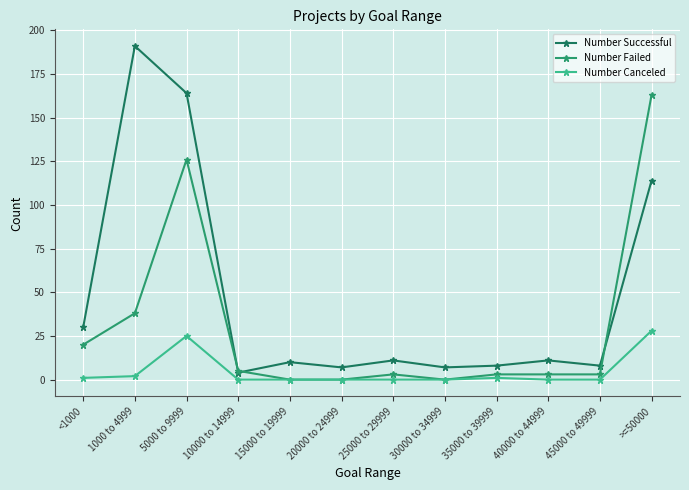

How many lines are shown in the chart?

3